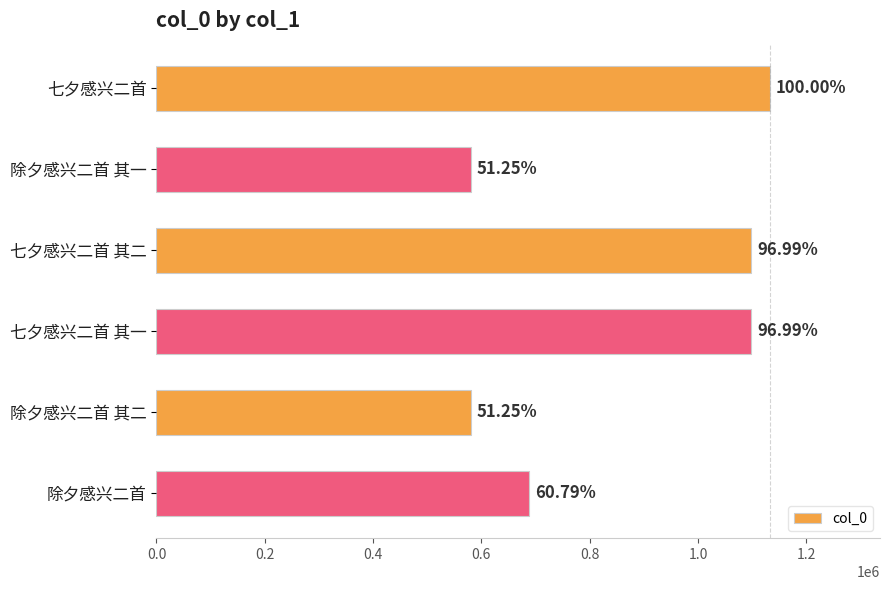

What is the average value?

862905